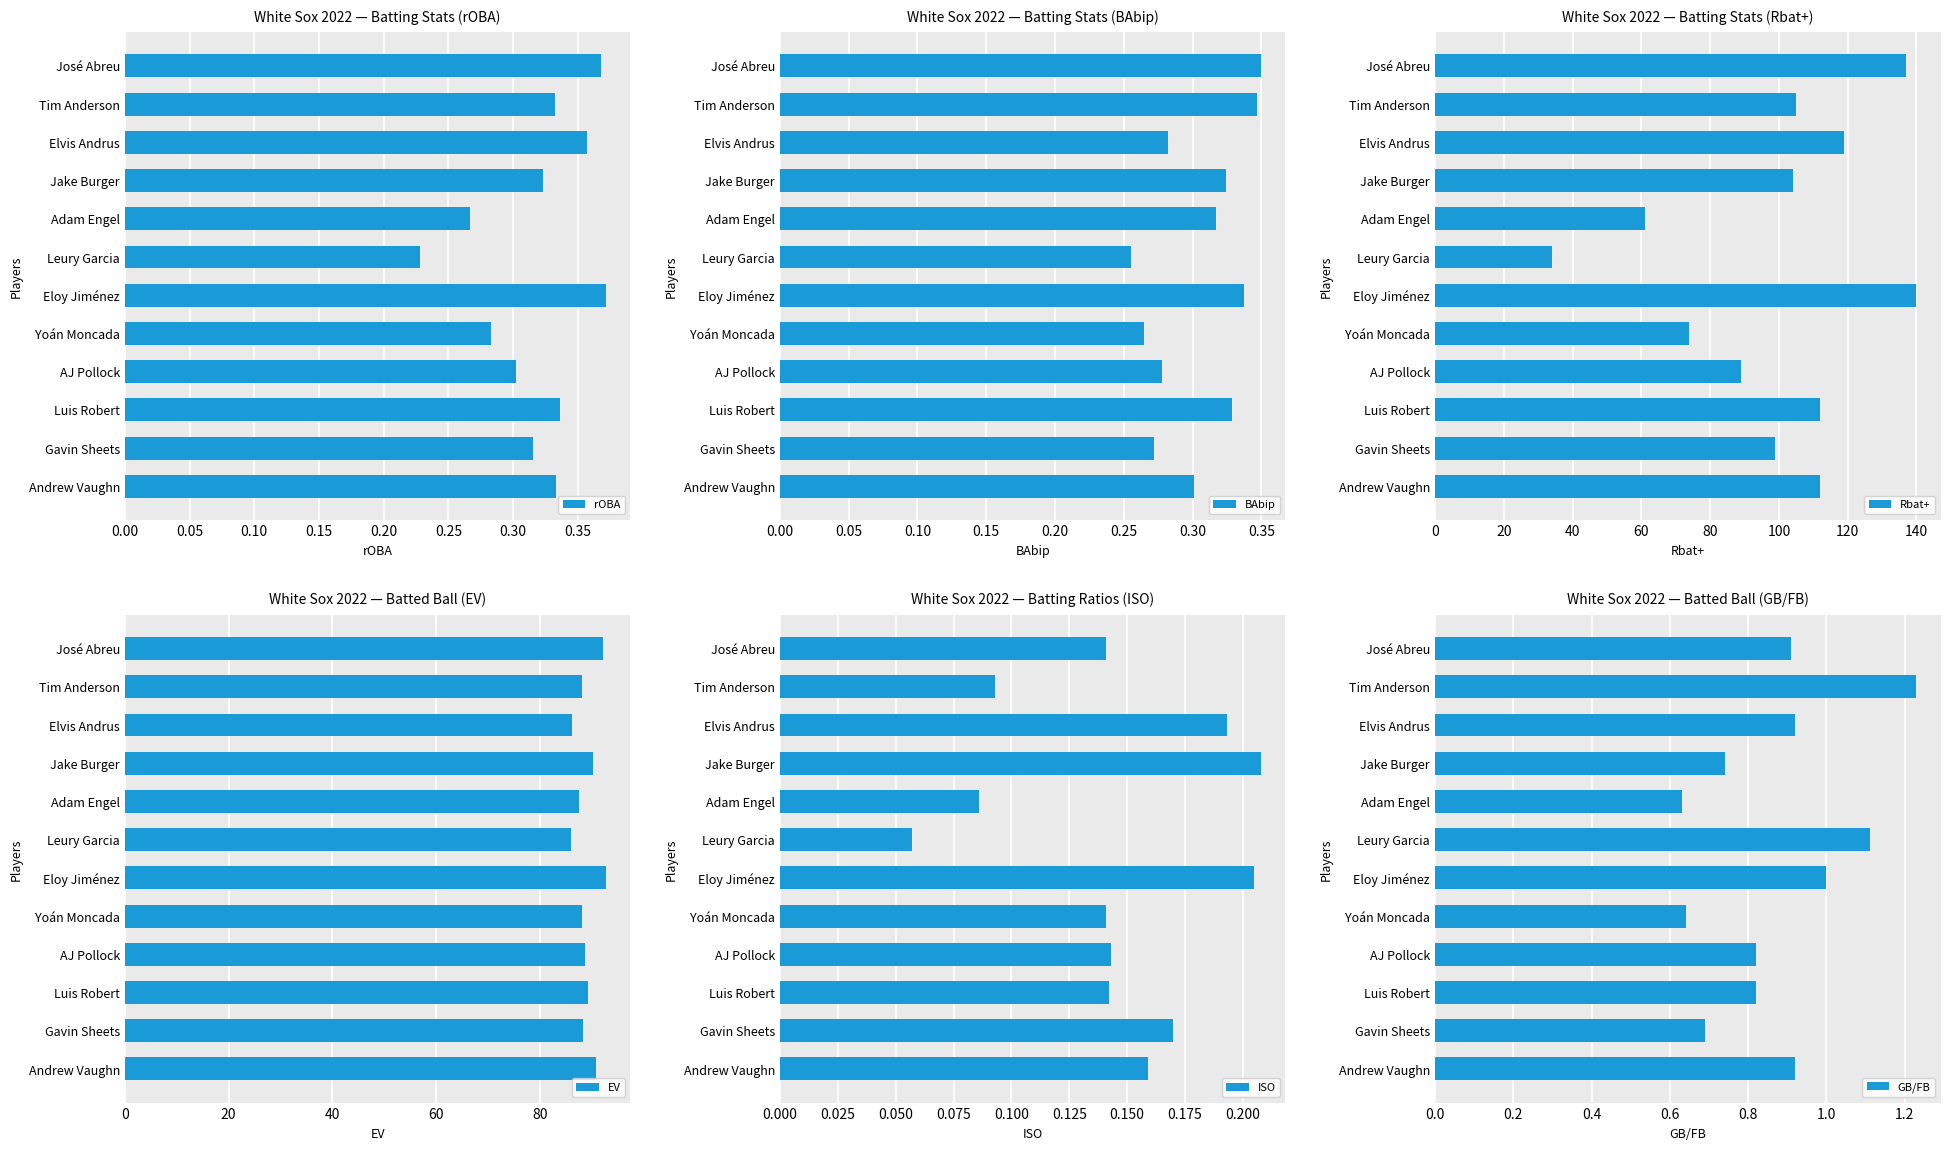

Is it true that rOBA equals 0.5 at Andrew Vaughn?

False